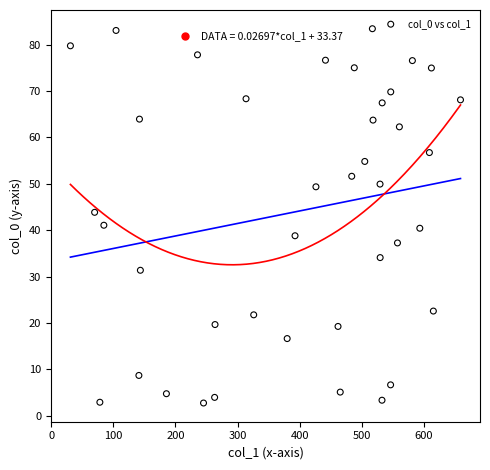

What is the range of Y values (max minus min)?

80.7